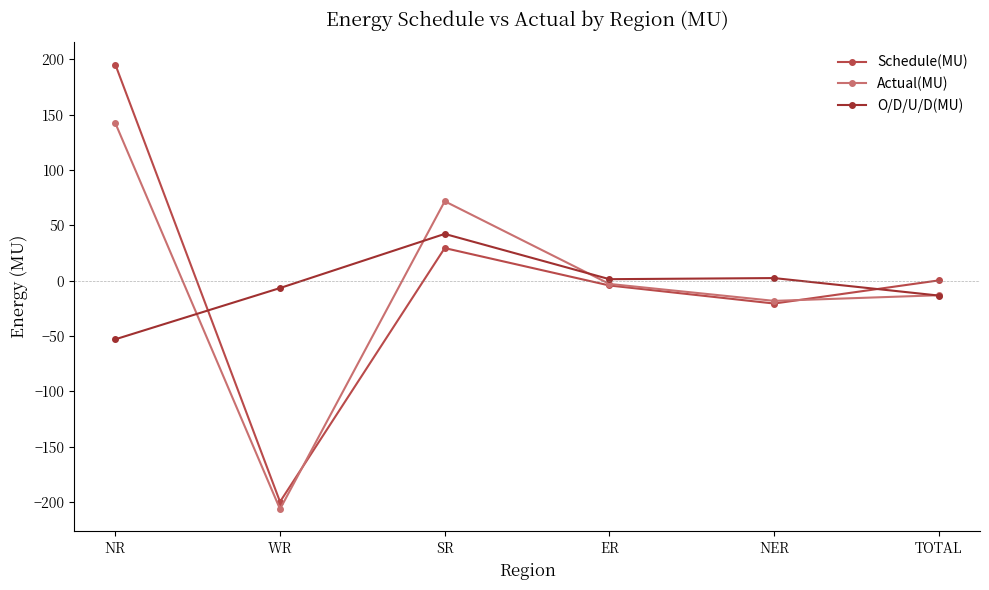

Is this an area chart (filled region under the line)?

No